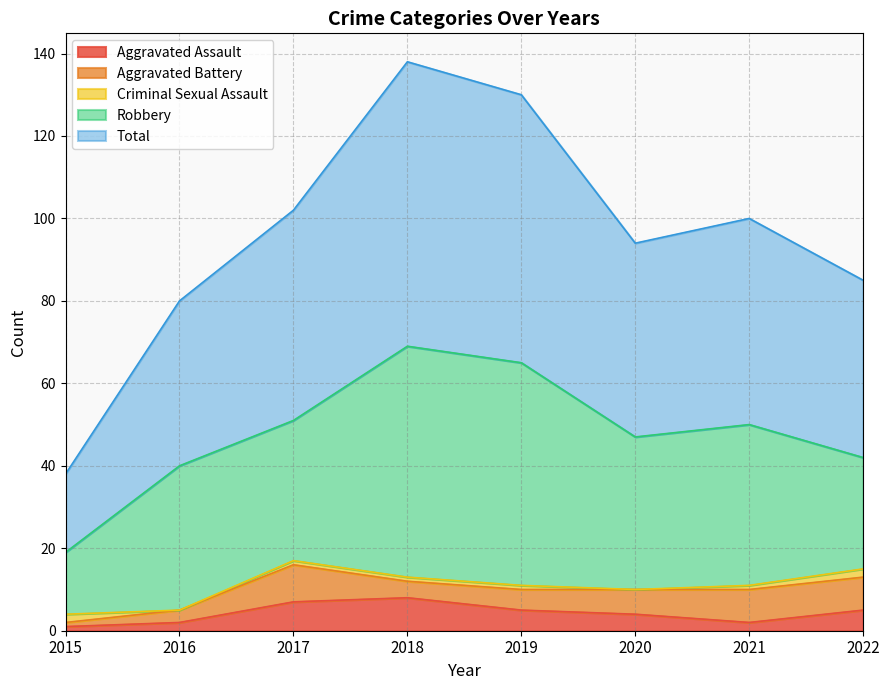

True or false: Criminal Sexual Assault and Total intersect in this chart.

False